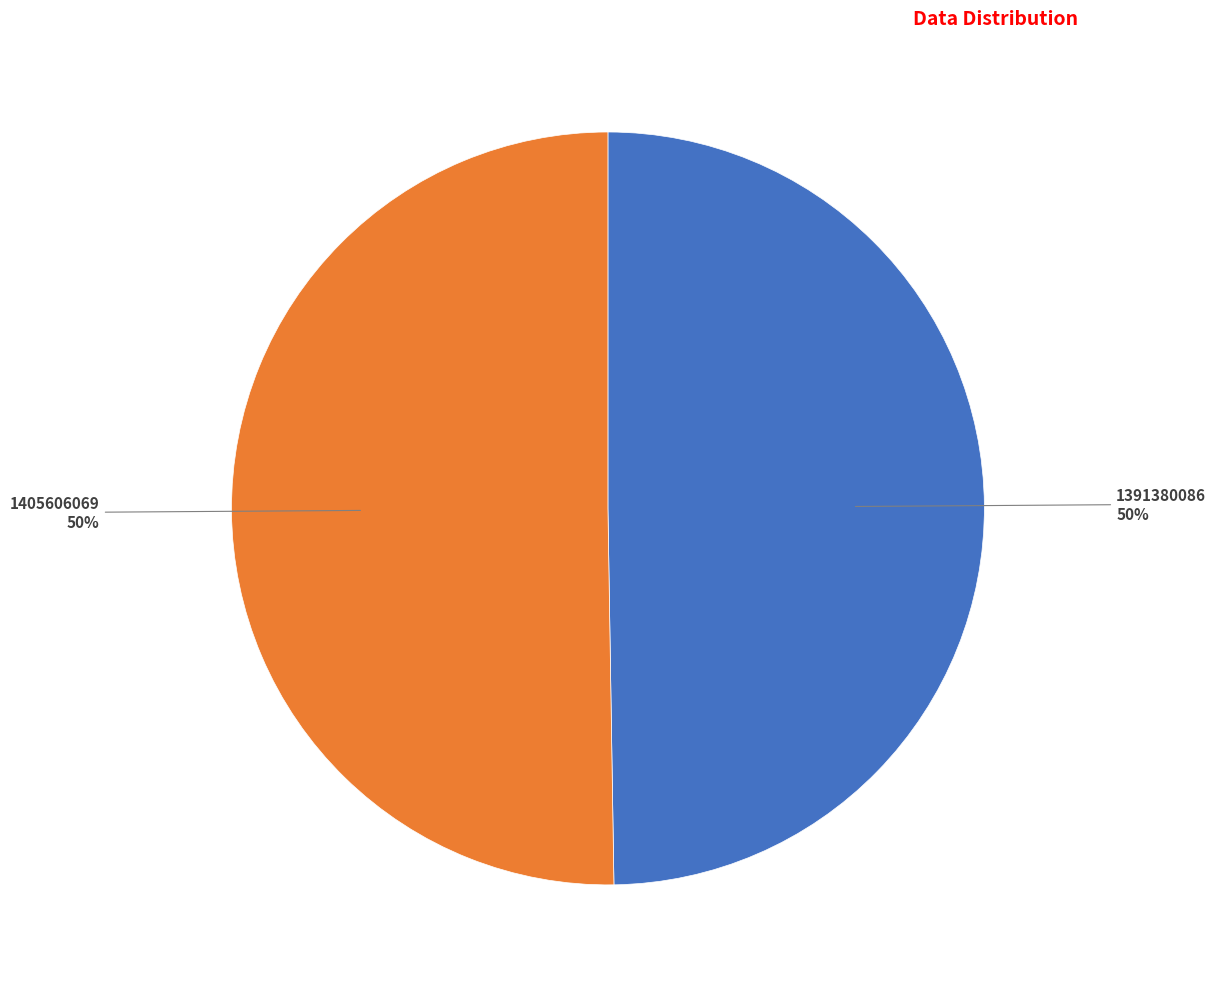

Combined, do 1391380086 and 1405606069 account for over 50%?

Yes